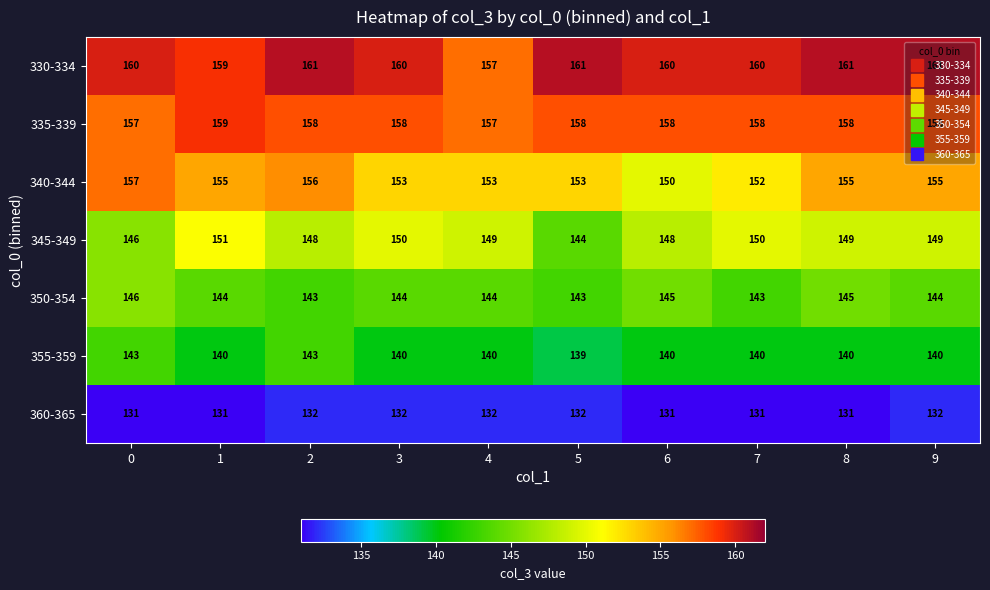

What is the total value across all series at 5?

1030